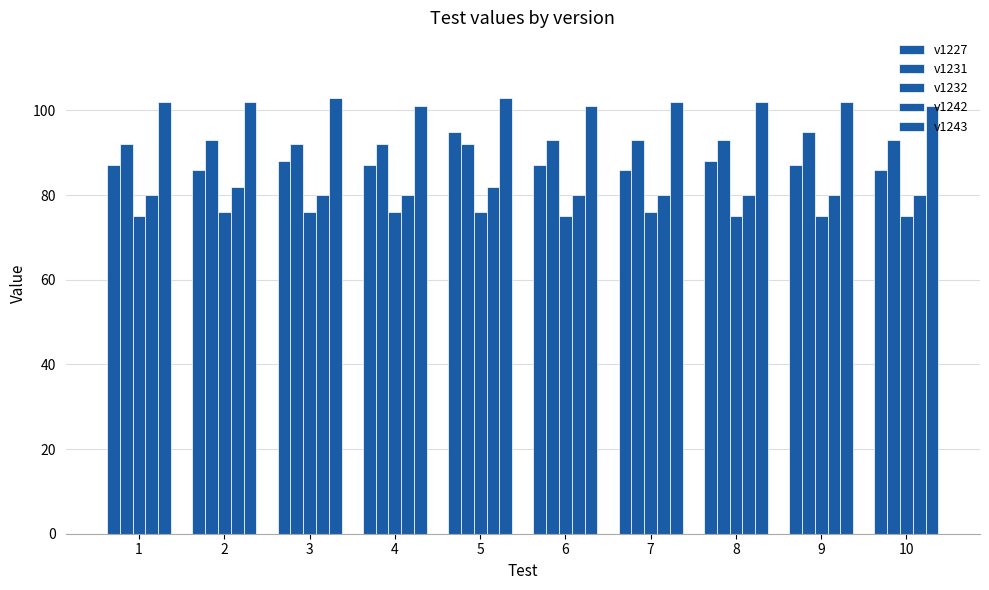

What value does the v1231 series have at 1?

92